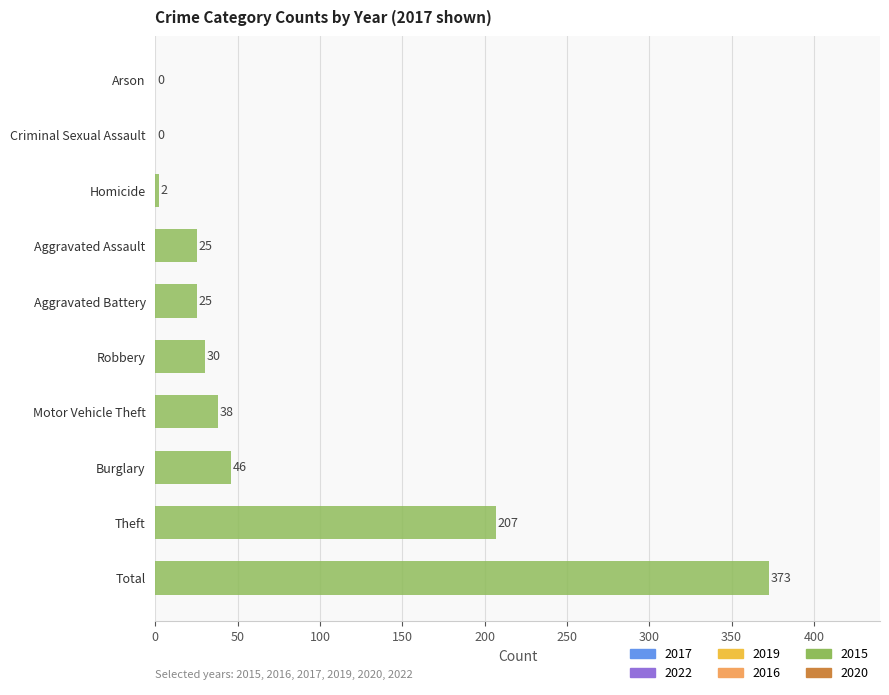

Approximately how many times larger is the value at Burglary compared to Aggravated Assault?

1.8